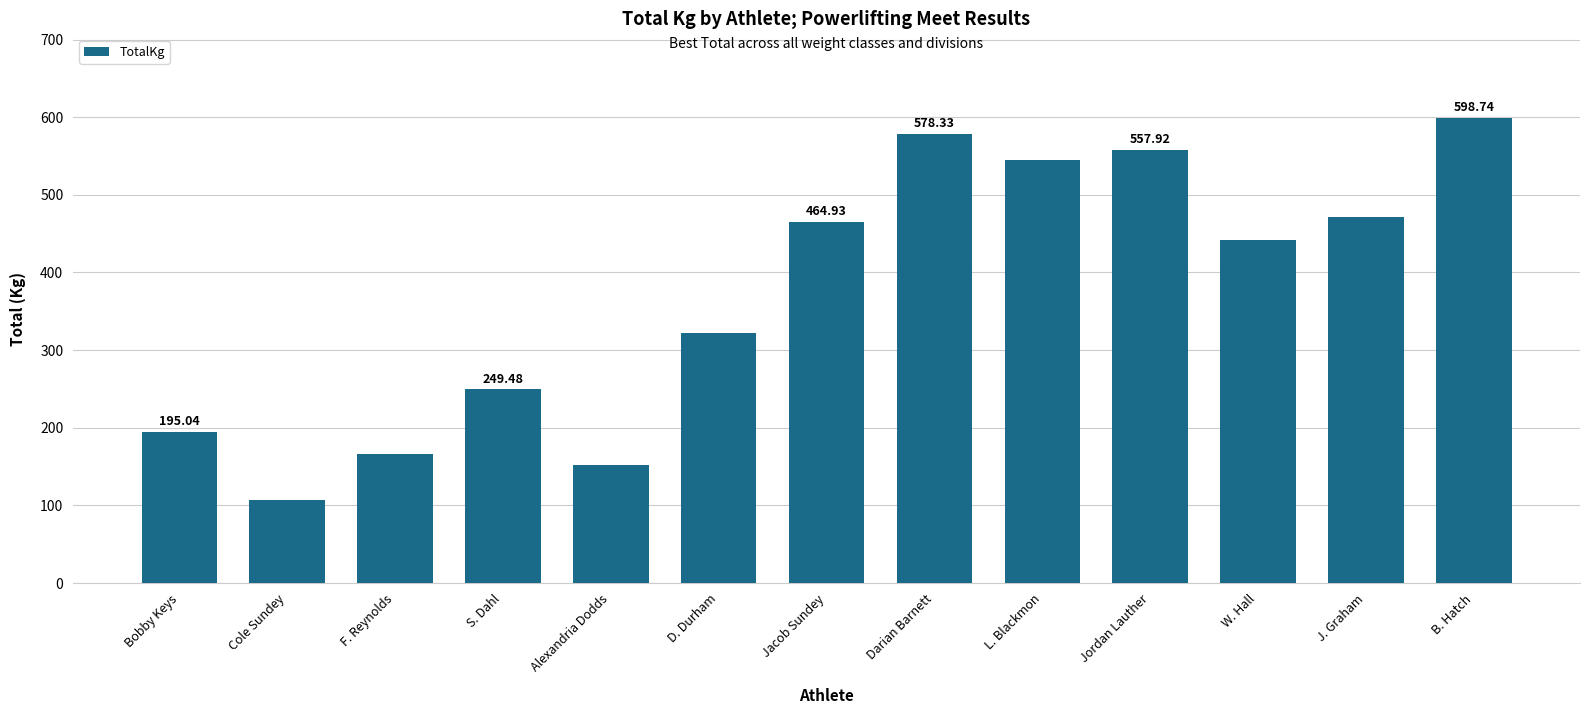

What is the label of the 1st bar from the right?

B. Hatch